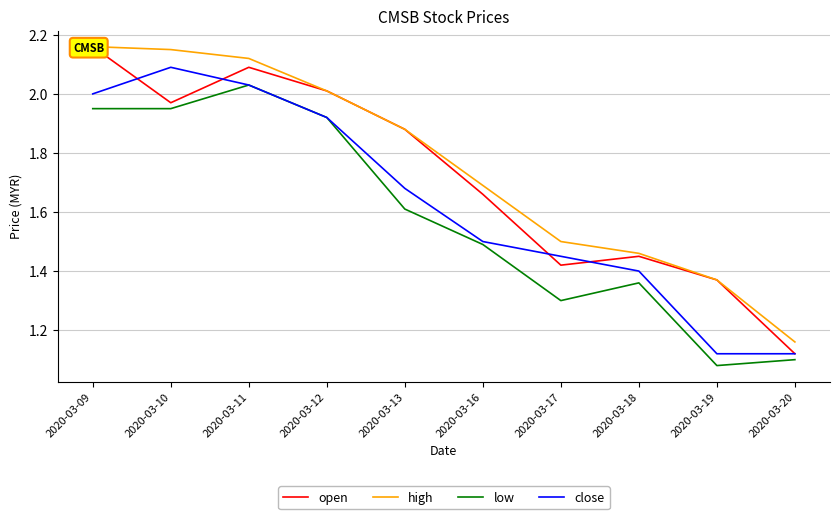

True or false: high and open intersect in this chart.

False